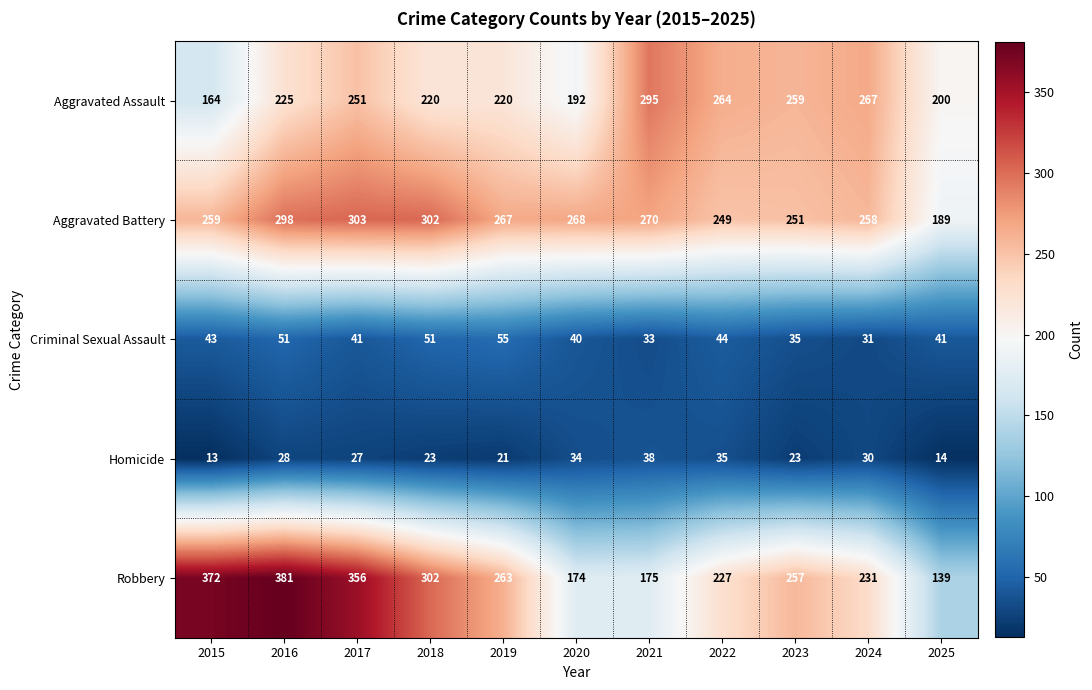

Rank the series by their maximum value, from lowest to highest.

Homicide, Criminal Sexual Assault, Aggravated Assault, Aggravated Battery, Robbery